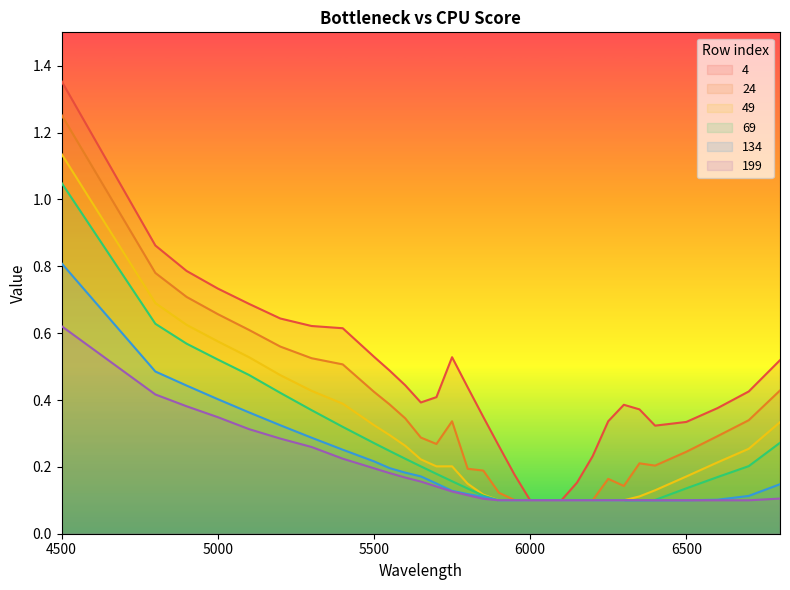

Which series has the widest spread of values?

4